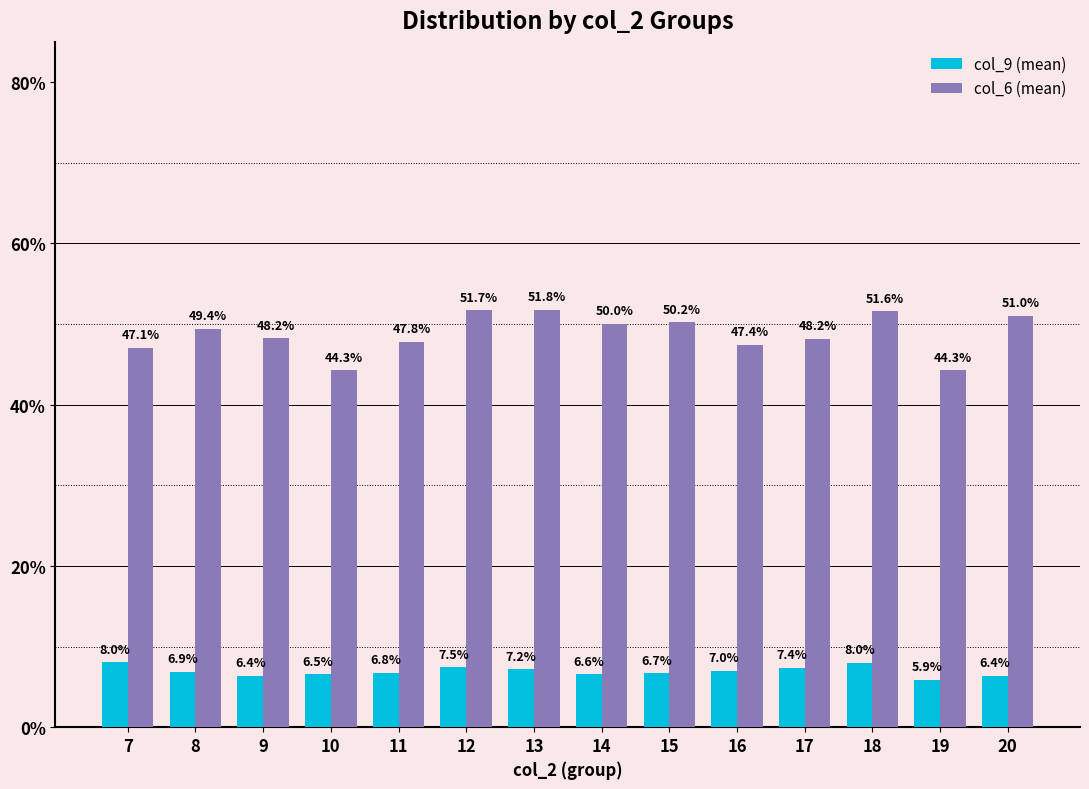

What are all the series names shown in the legend?

col_9 (mean), col_6 (mean)